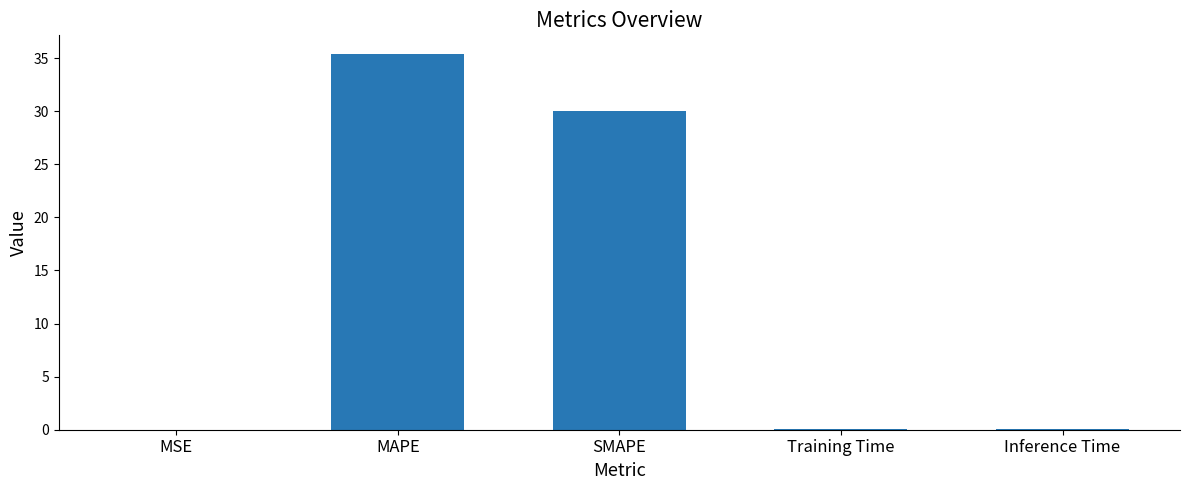

Are the bars grouped side by side (vs. stacked)?

No